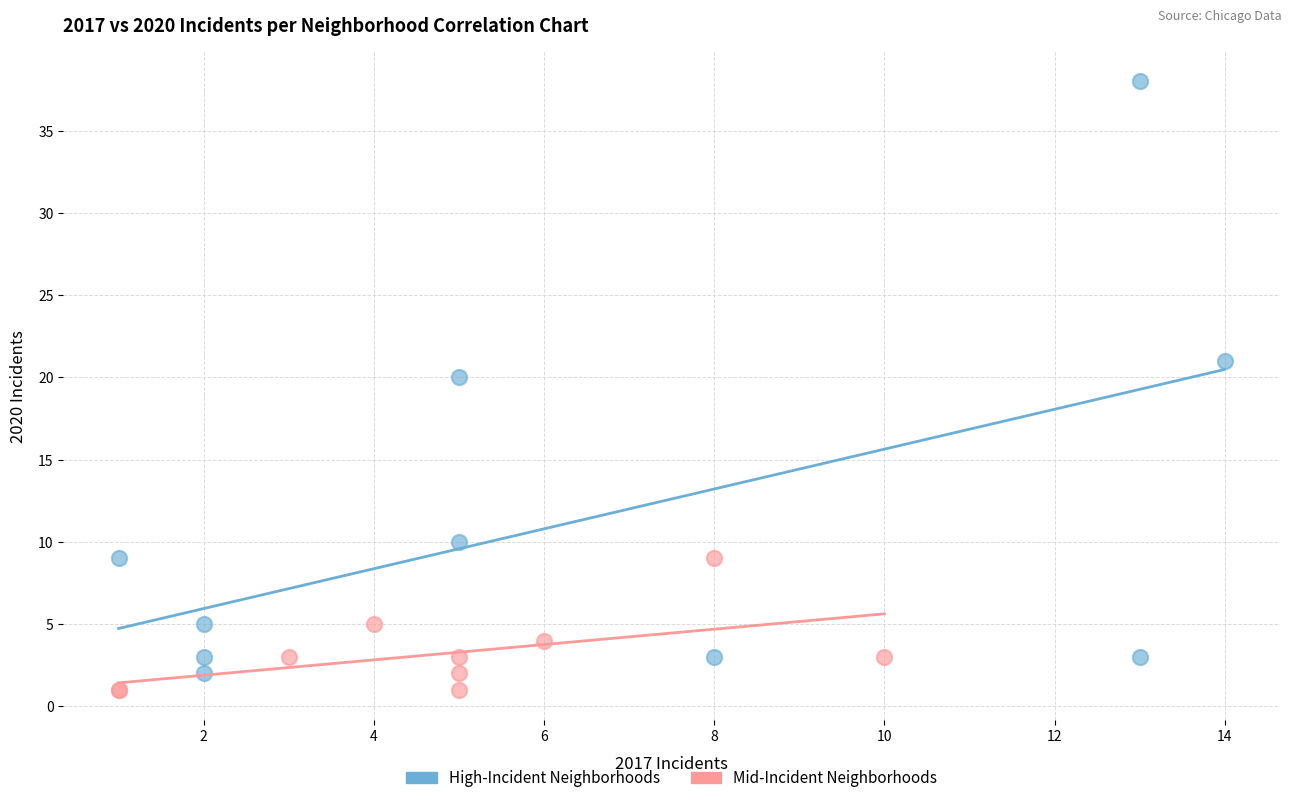

Which series reaches the minimum Y coordinate?

Mid-Incident Neighborhoods